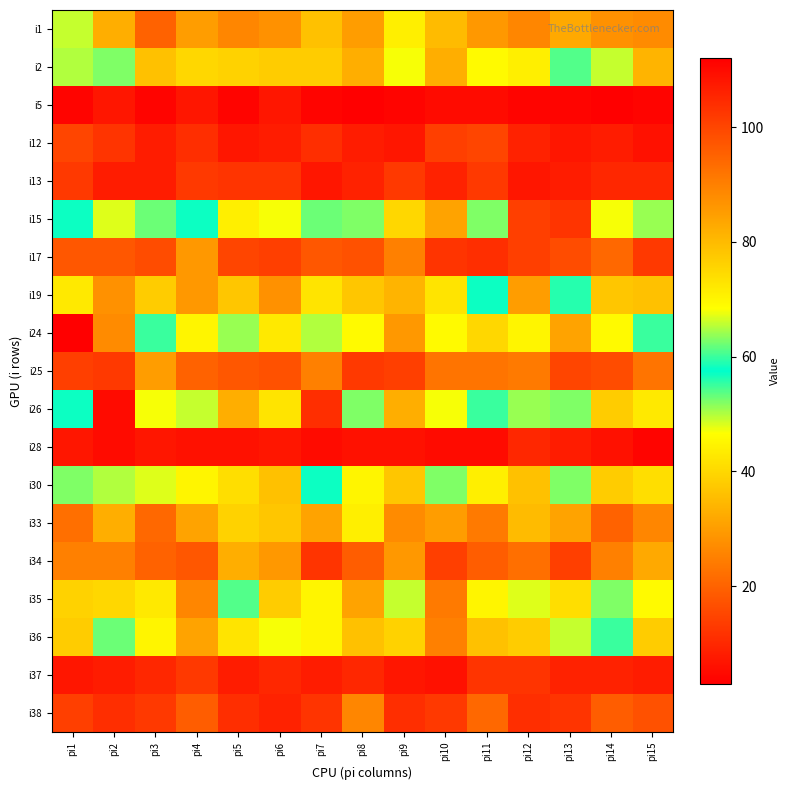

What is the smallest value displayed?

3